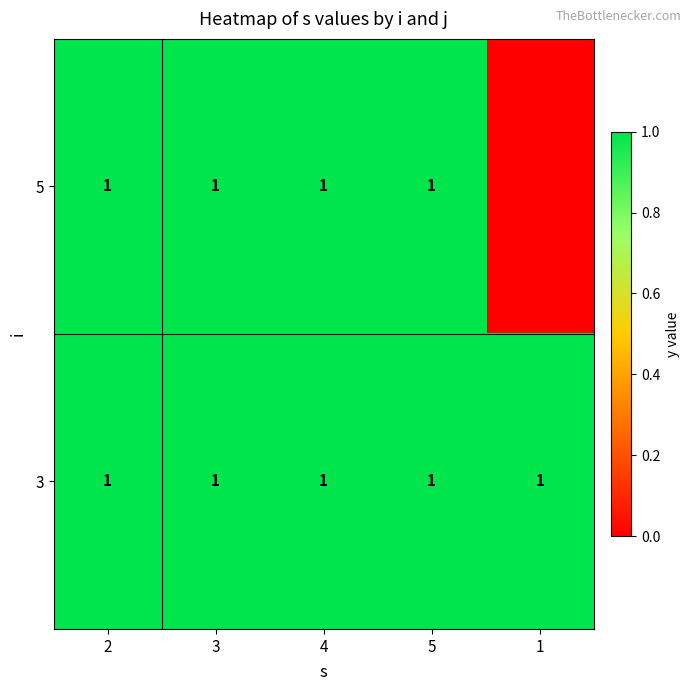

At which category is the sum across all series the highest?

2